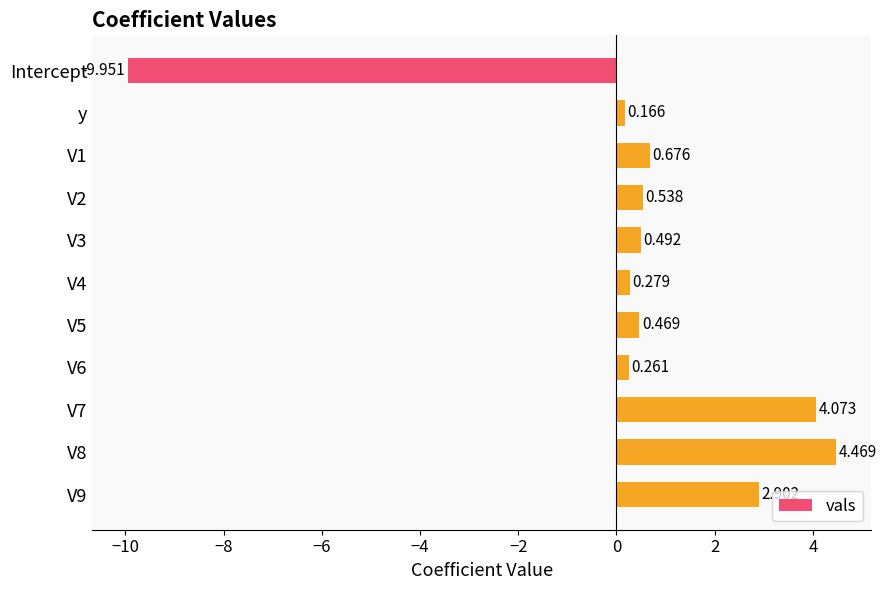

List the labels in order of value, smallest first.

Intercept, y, V6, V4, V5, V3, V2, V1, V9, V7, V8